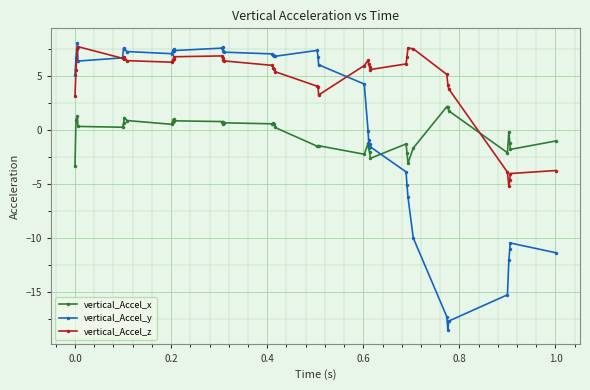

What is the greatest value displayed?

8.1